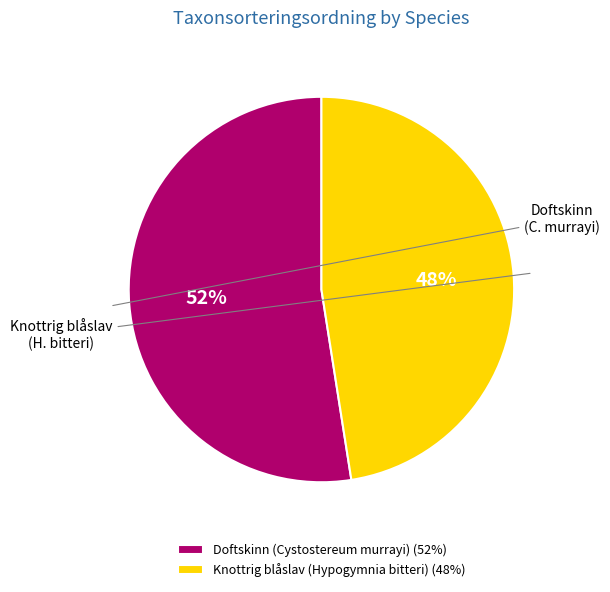

Count the number of slices in the pie.

2